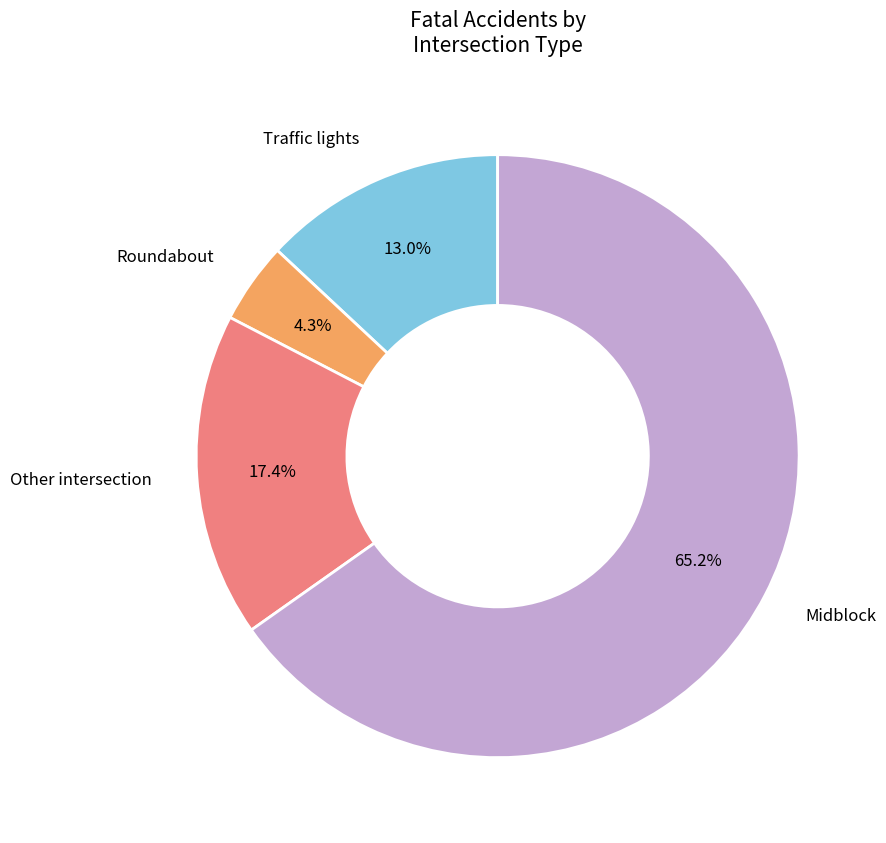

Is there a majority slice in this chart?

Yes